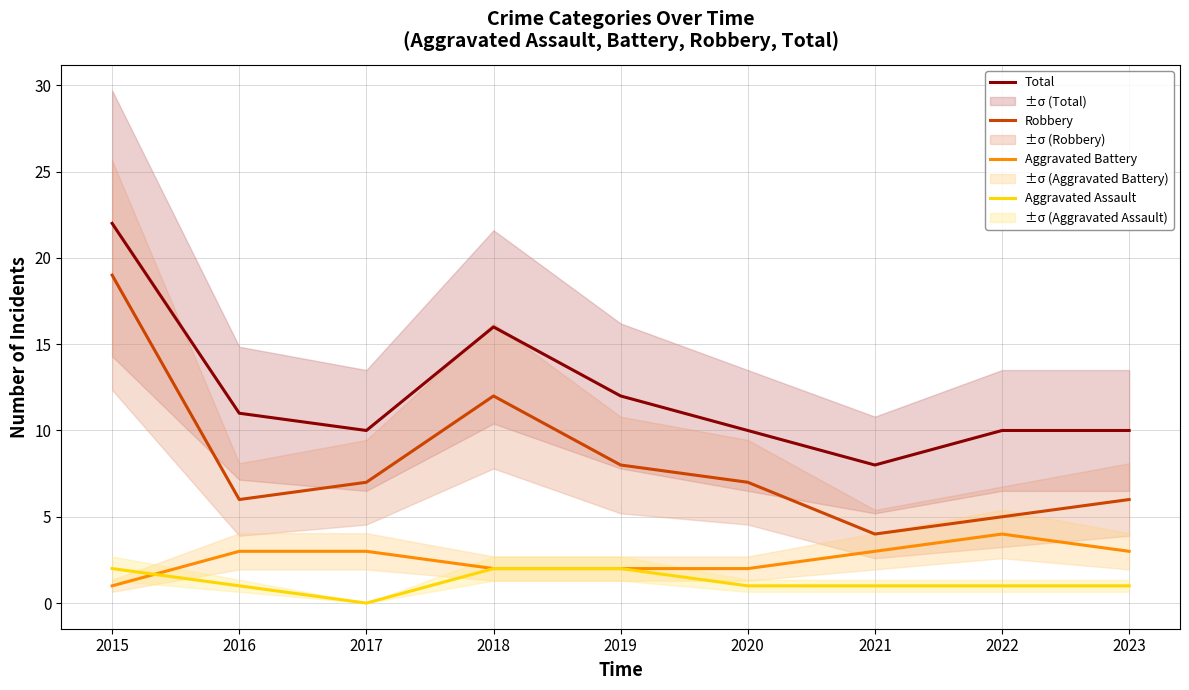

Reading left to right, transcribe all the data shown in this chart.

Total: 22	11	10	16	12	10	8	10	10
Robbery: 19	6	7	12	8	7	4	5	6
Aggravated Battery: 1	3	3	2	2	2	3	4	3
Aggravated Assault: 2	1	0	2	2	1	1	1	1